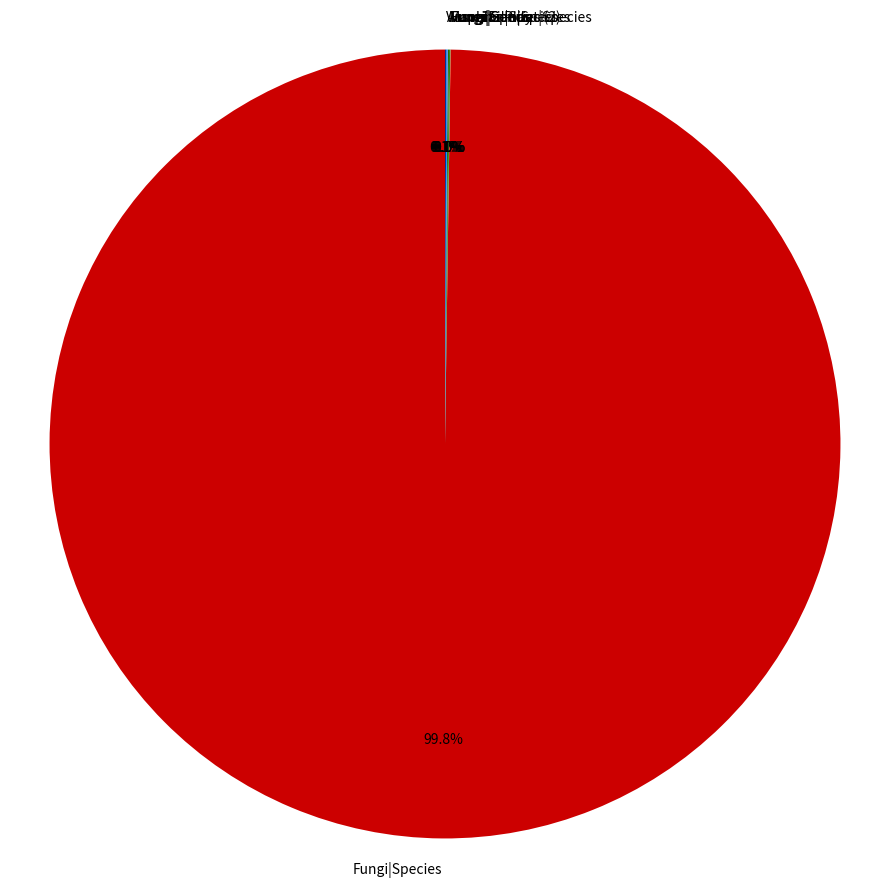

What is the largest slice in the pie chart?

Fungi|Species